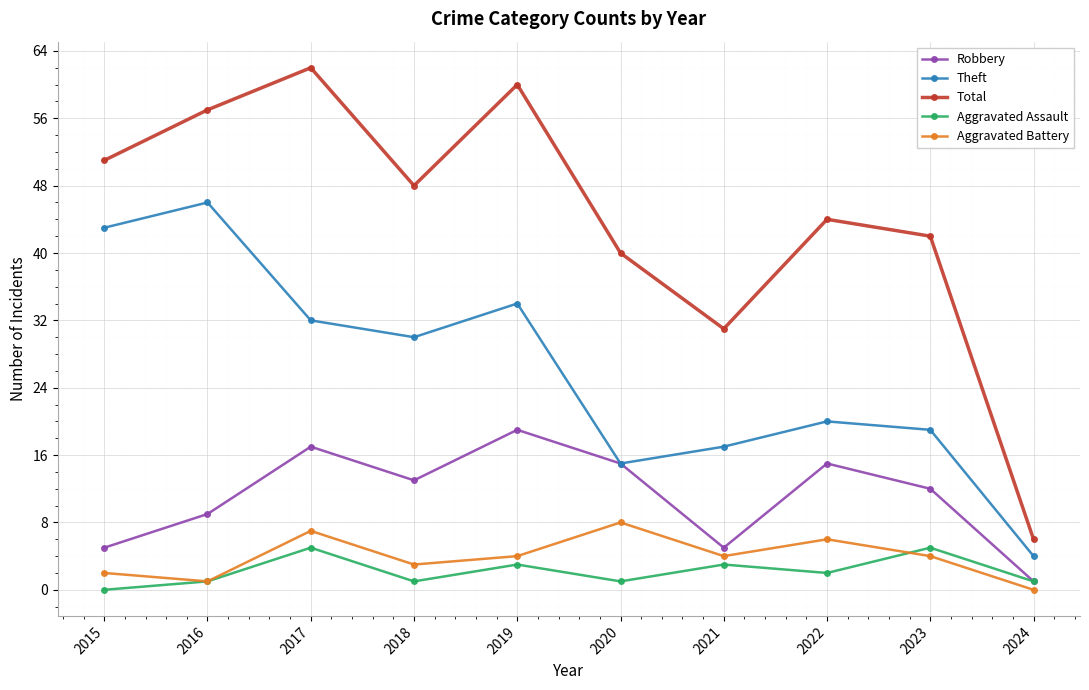

What value does the Theft series have at 2019?

34